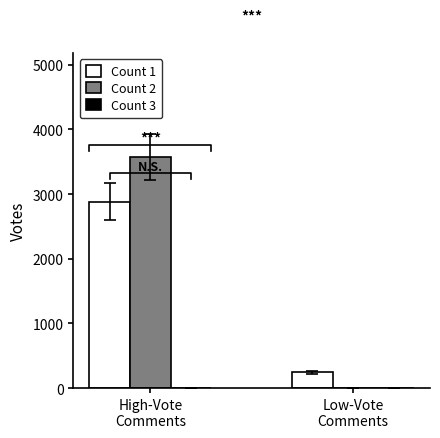

Which label corresponds to the largest value in the chart?

High-Vote
Comments